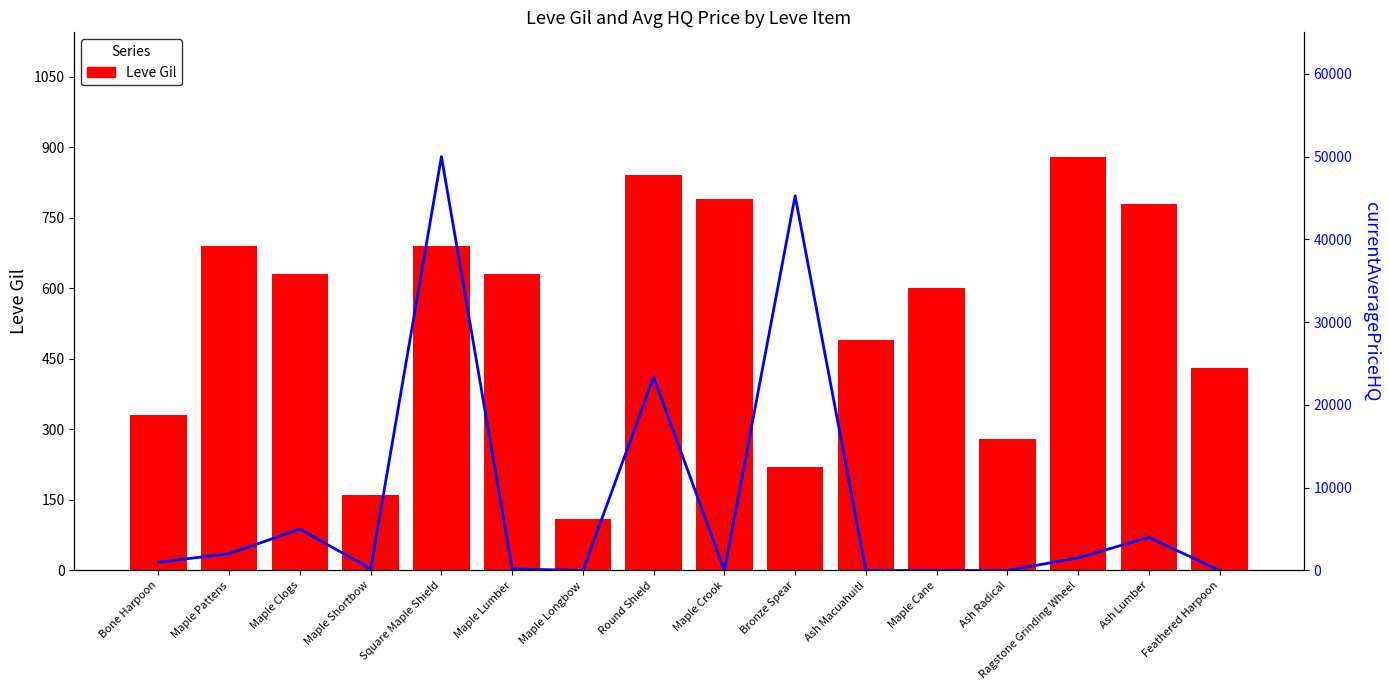

The Leve Gil series shows 790.0 at Maple Crook. True or false?

True